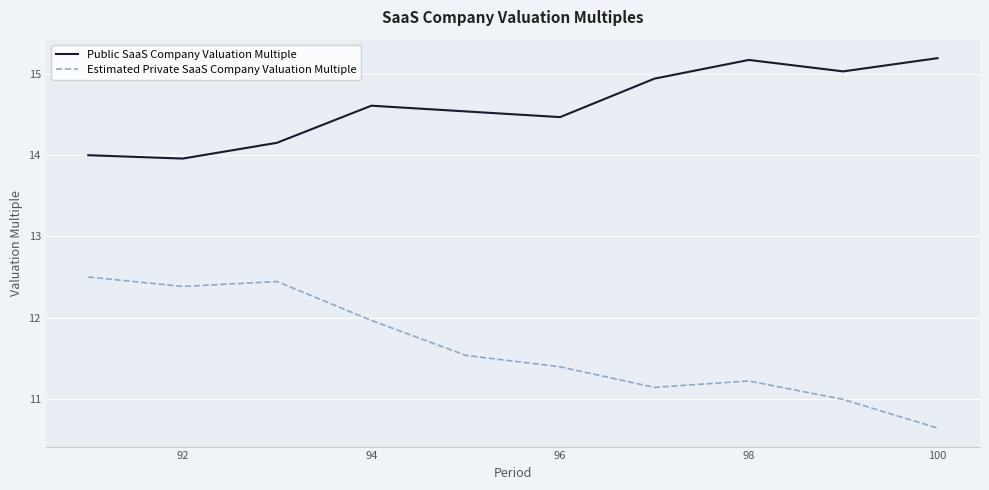

What is the smallest value displayed?

10.6